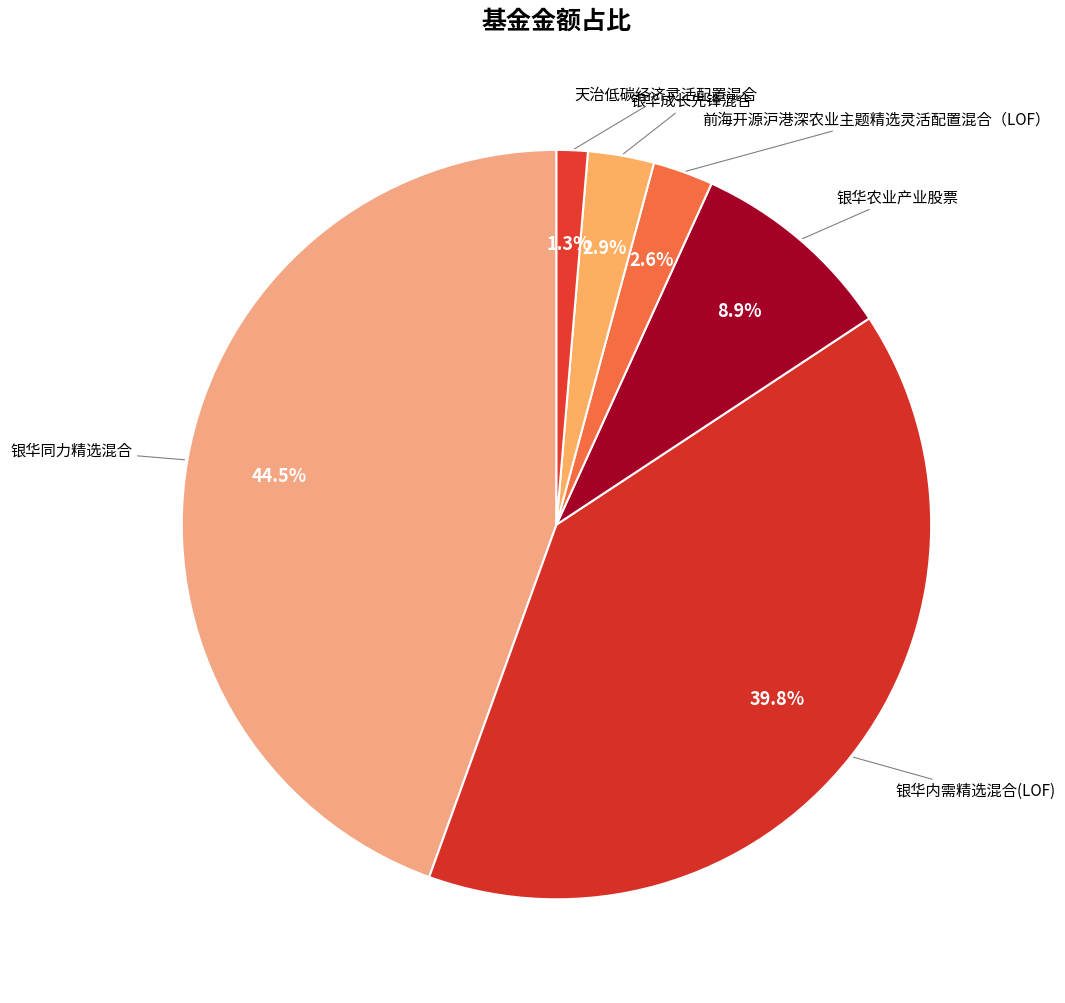

Count the number of slices in the pie.

6